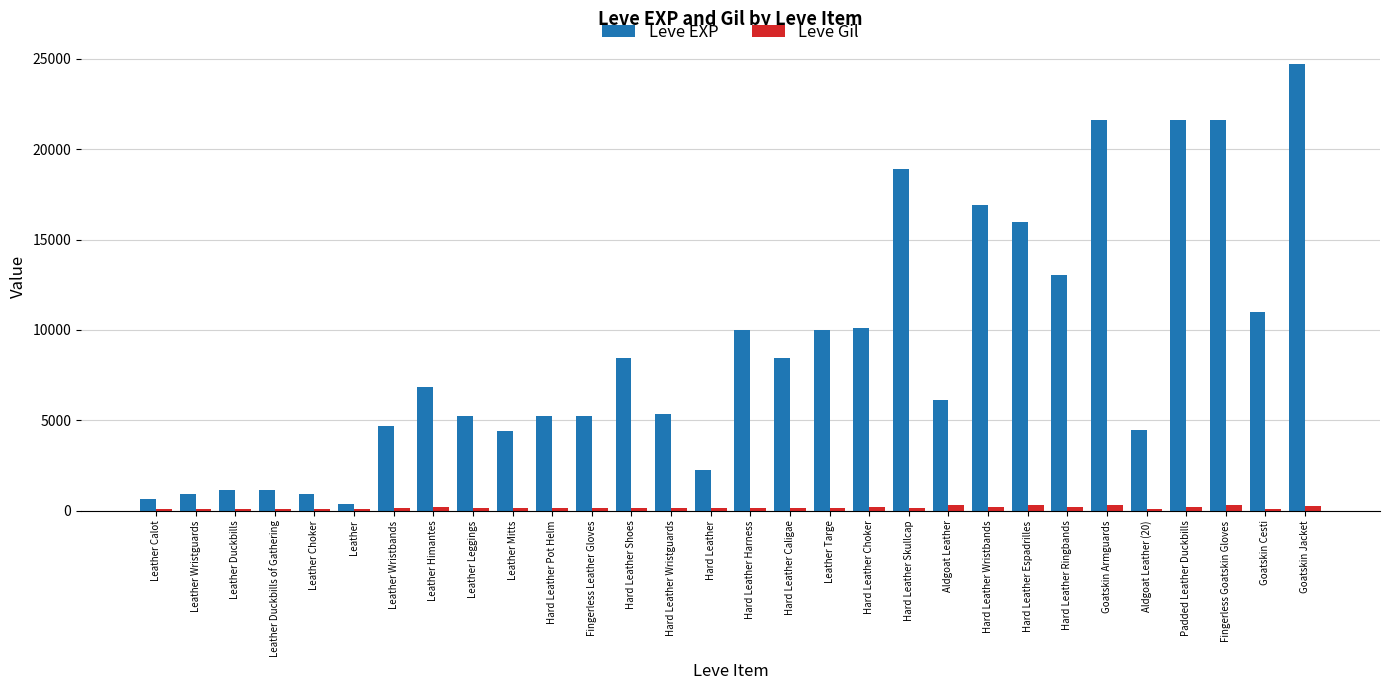

Which series has the widest spread of values?

Leve EXP